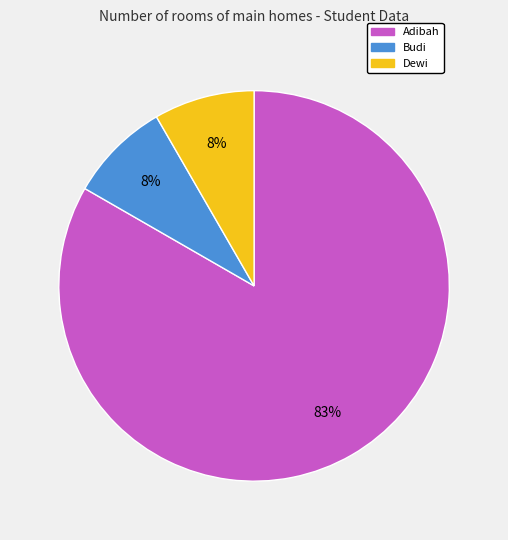

How many segments does this pie chart have?

3